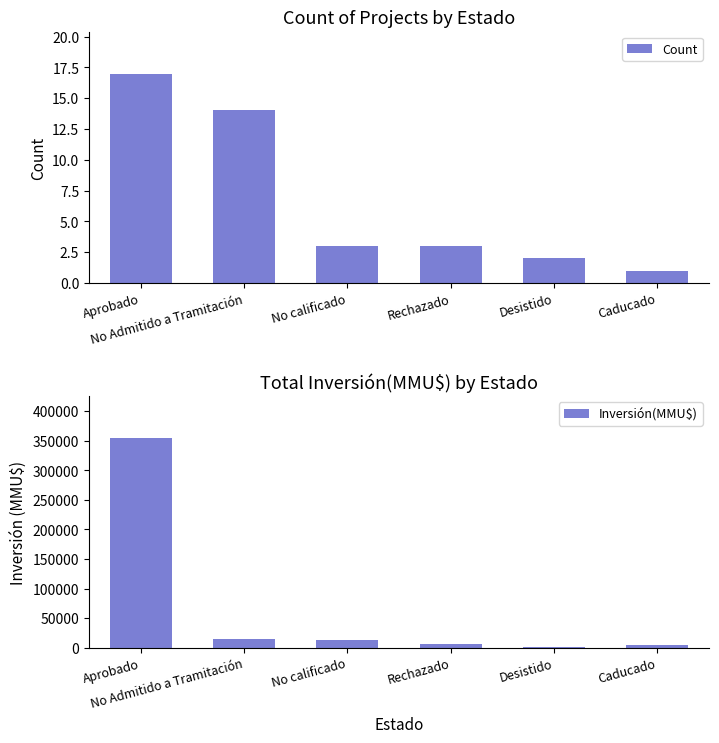

What is the highest value of the Inversión(MMU$) series?

354592